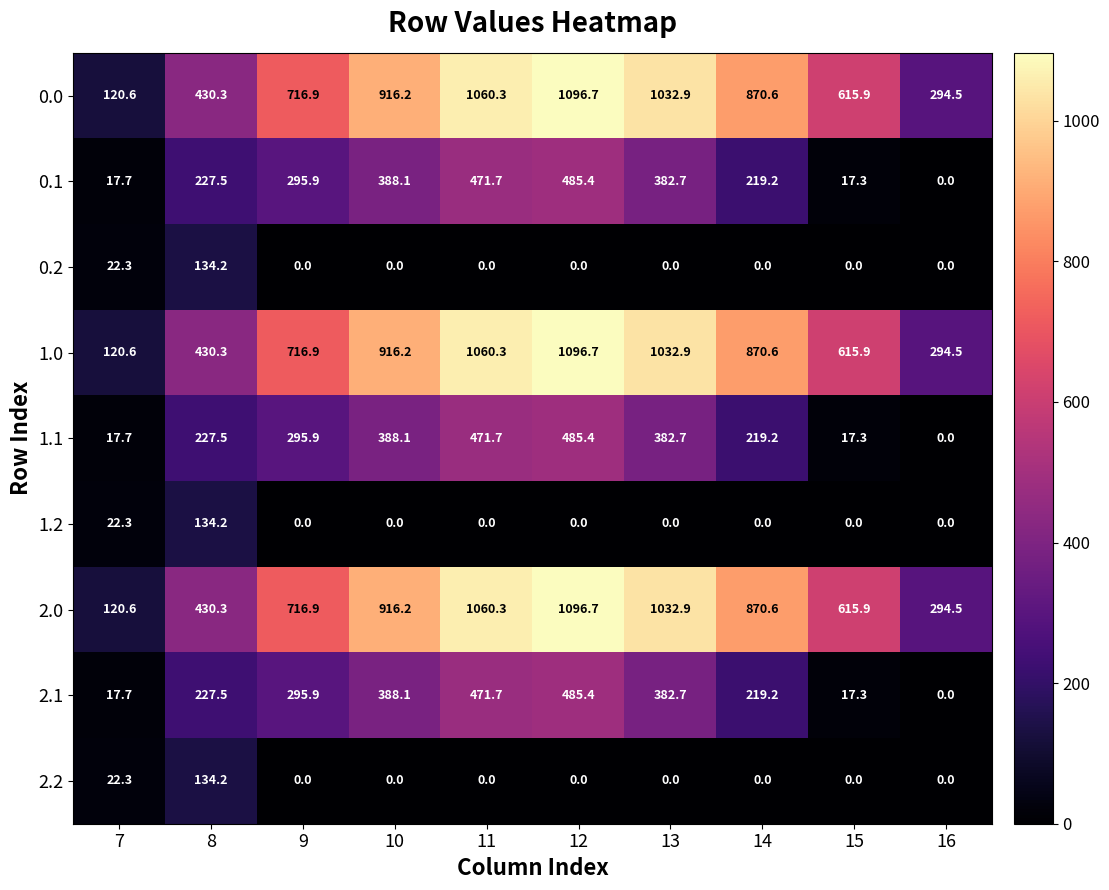

At which label is 2.2 closest to 67?

7